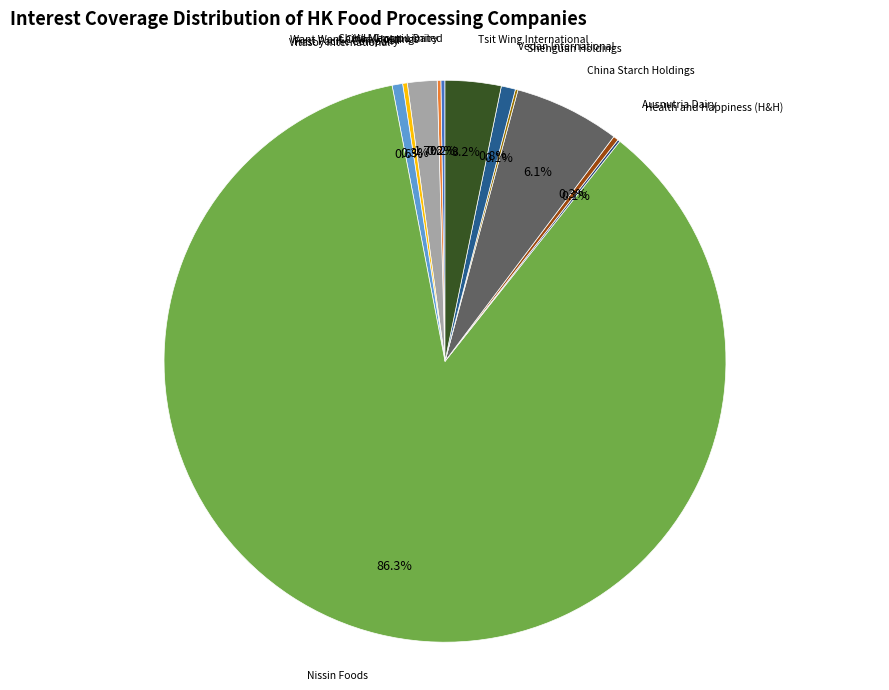

To the nearest percent, what is the difference between the largest and smallest slice percentages?

86%